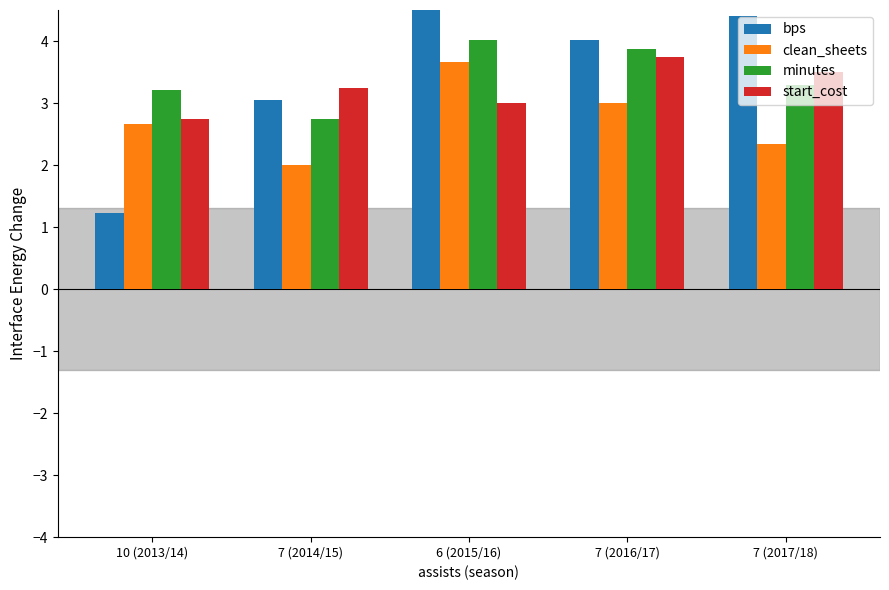

At how many categories does at least one series exceed 1?

5